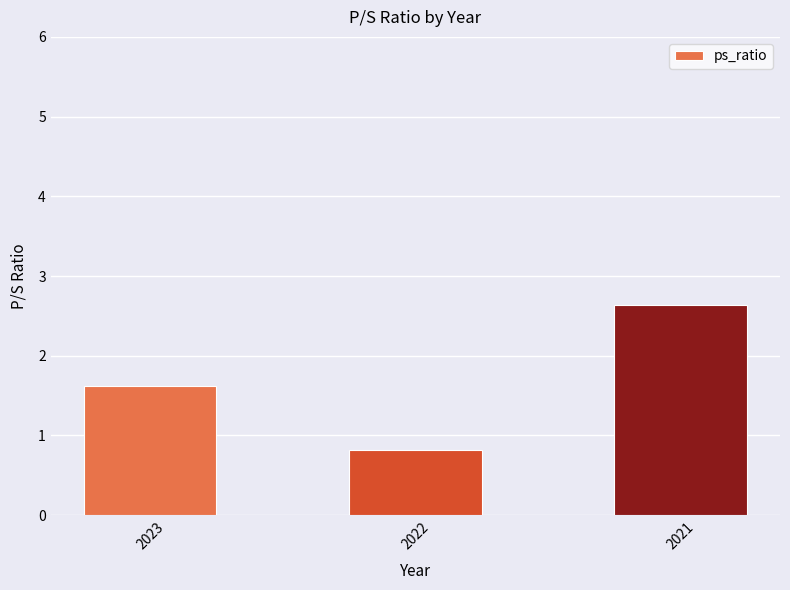

What is the sum of all values?

5.1